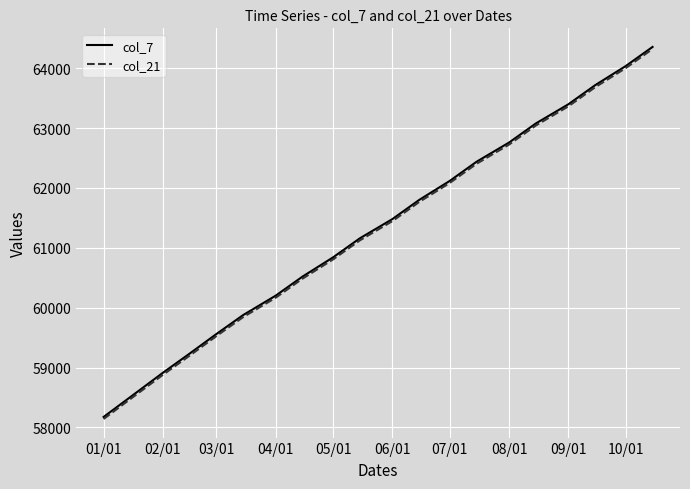

How many categories are shown in the chart?

20